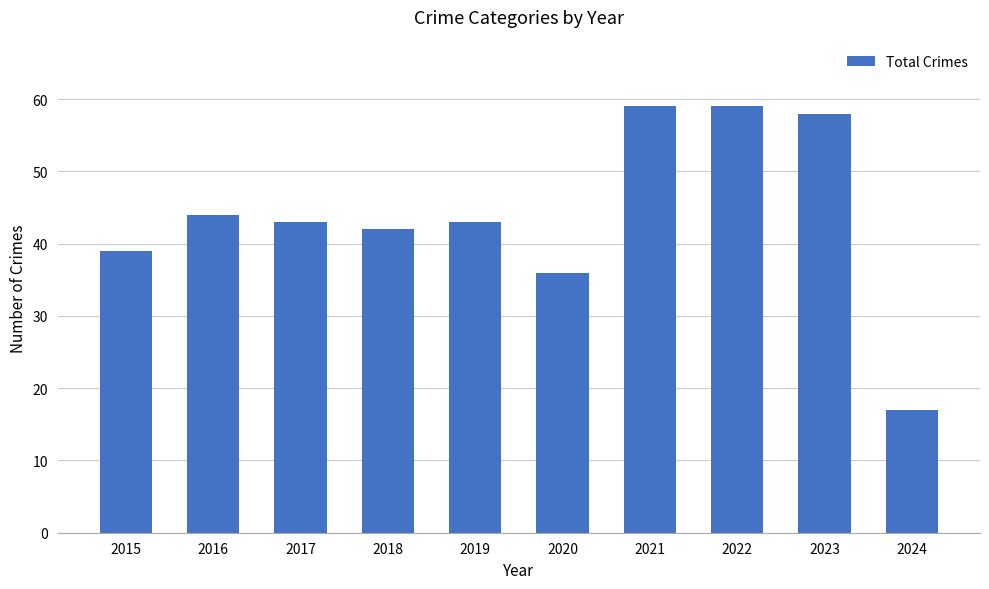

Reading left to right, extract all data points from this chart.

39	44	43	42	43	36	59	59	58	17